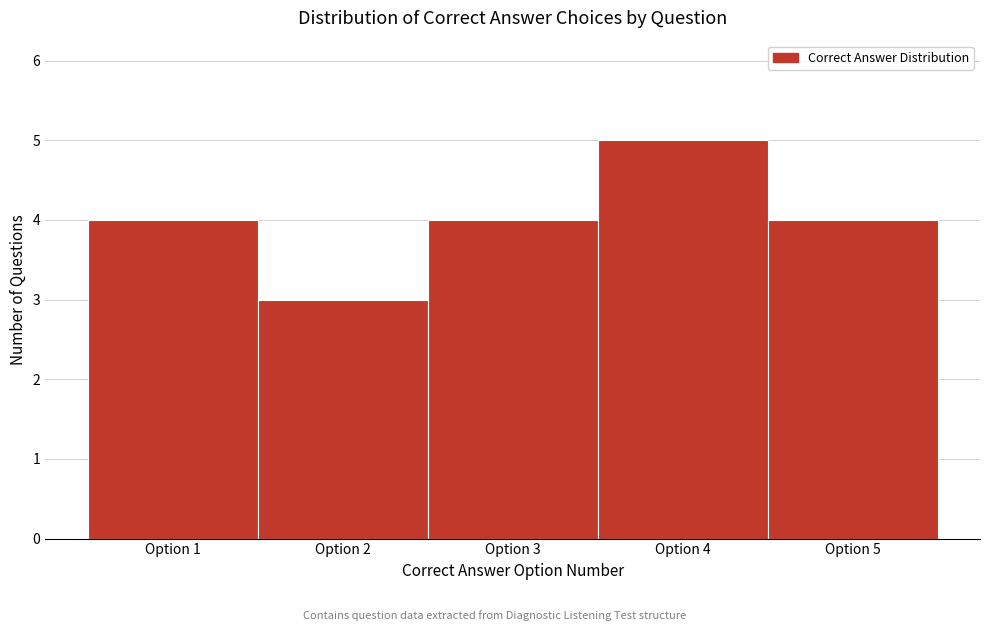

Reading left to right, what are all the values shown in this chart?

4	3	4	5	4